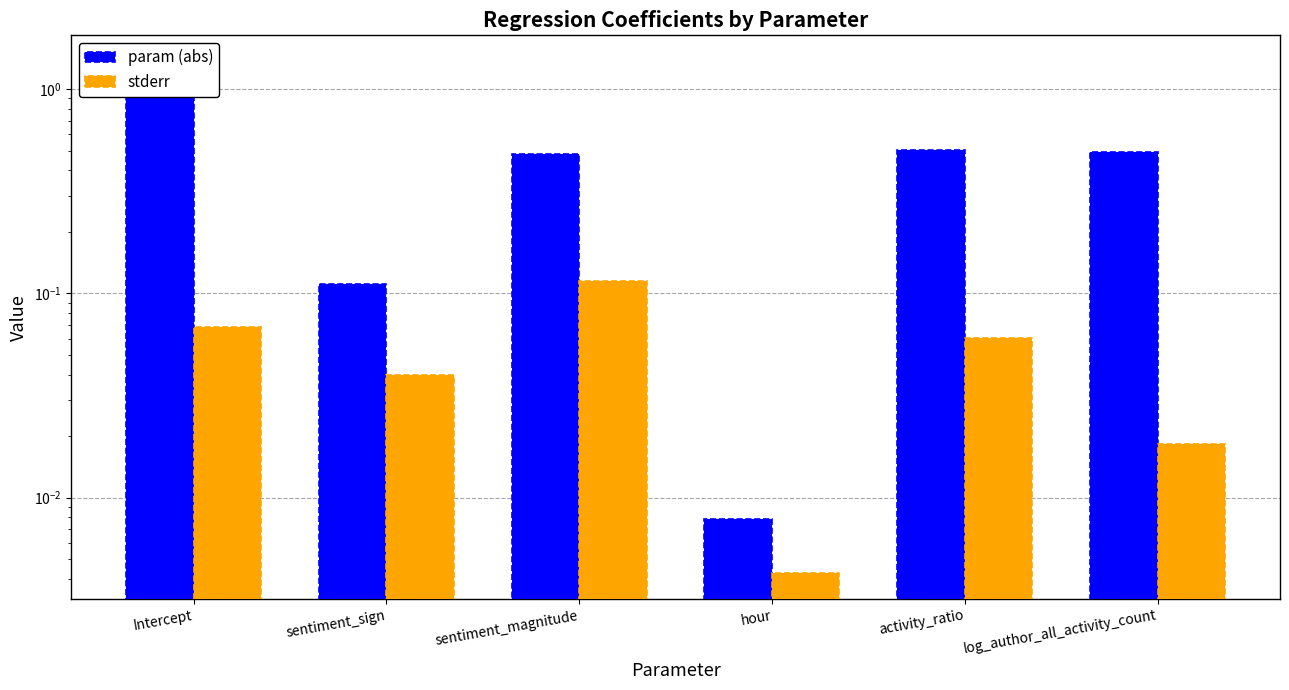

Which series has the largest range (max minus min)?

param (abs)